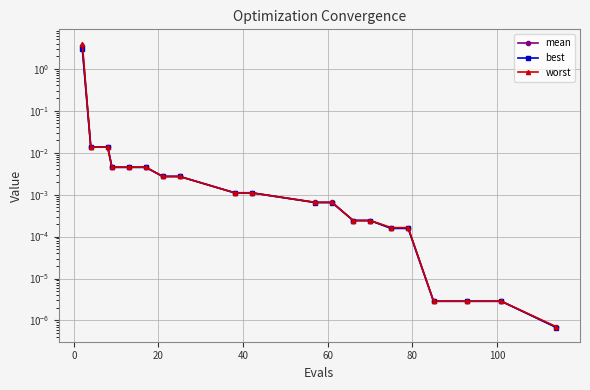

Which series has the largest range (max minus min)?

worst